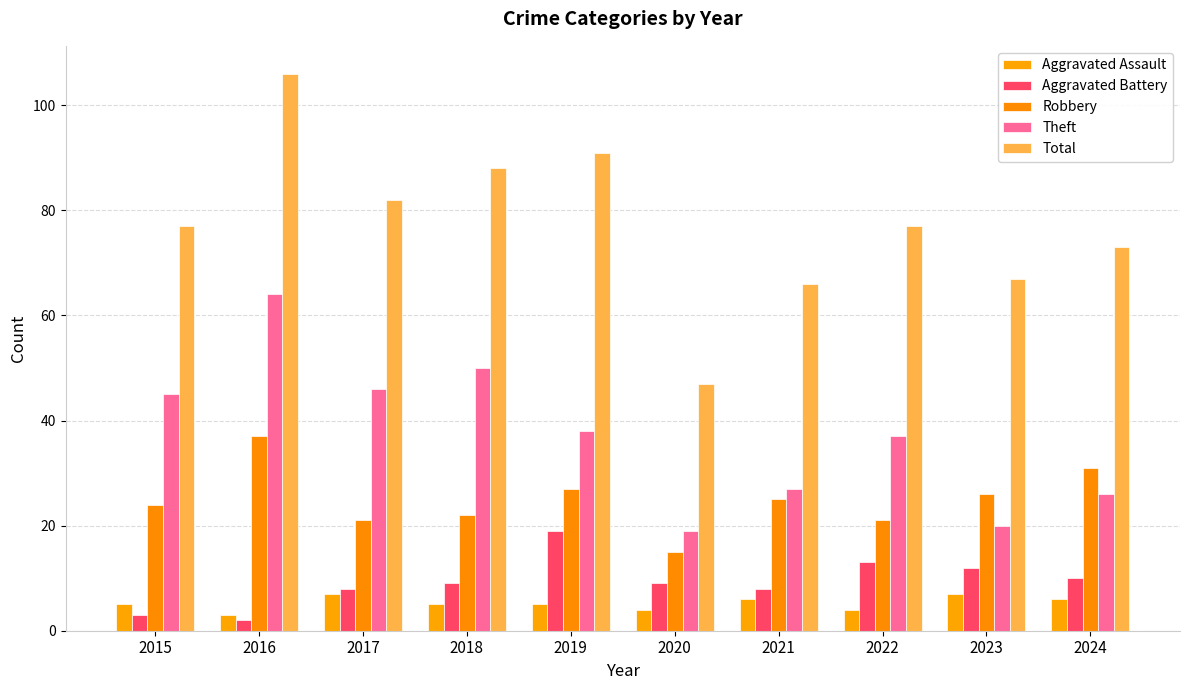

How many bars are there in each group?

5